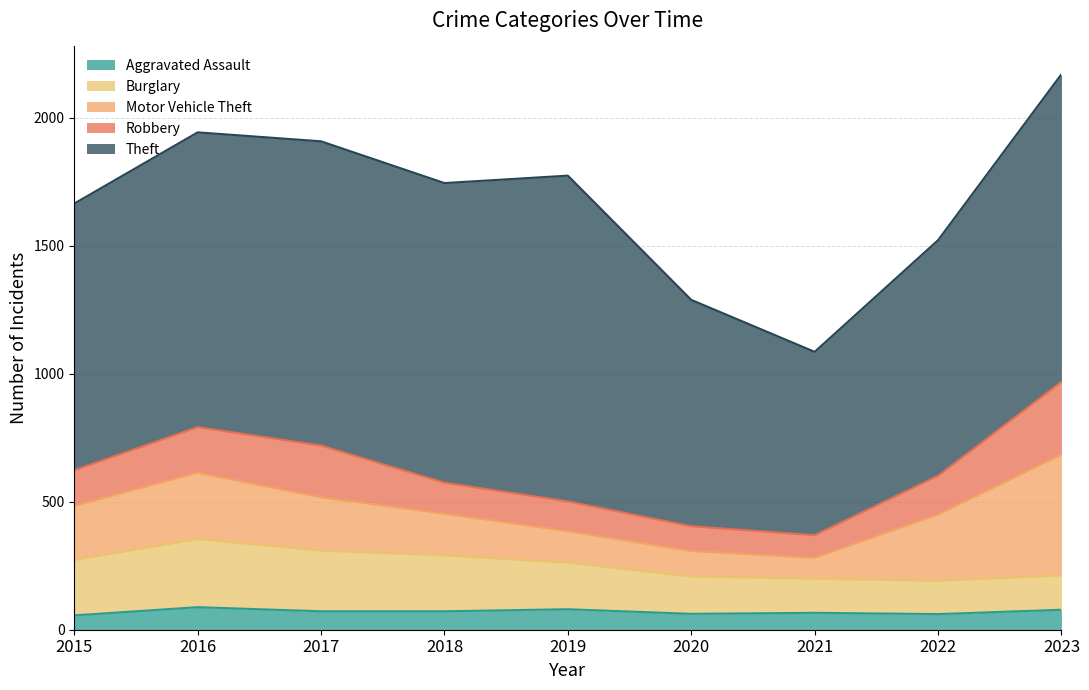

Which series has the widest spread of values?

Theft